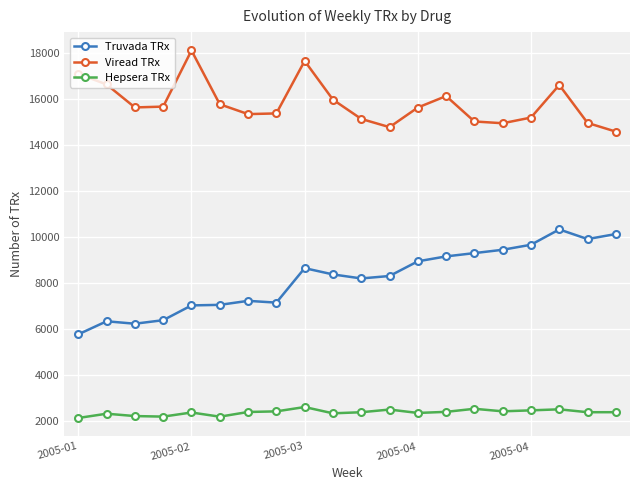

True or false: Hepsera TRx has more than 0 interior local peaks.

True